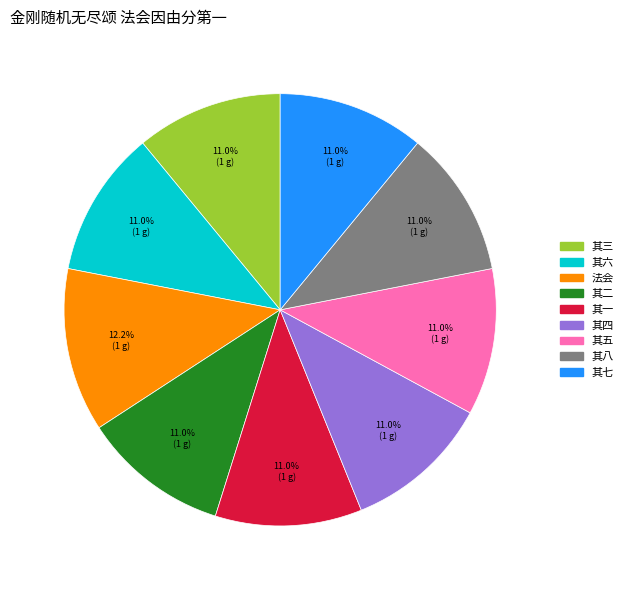

Is there a majority slice in this chart?

No